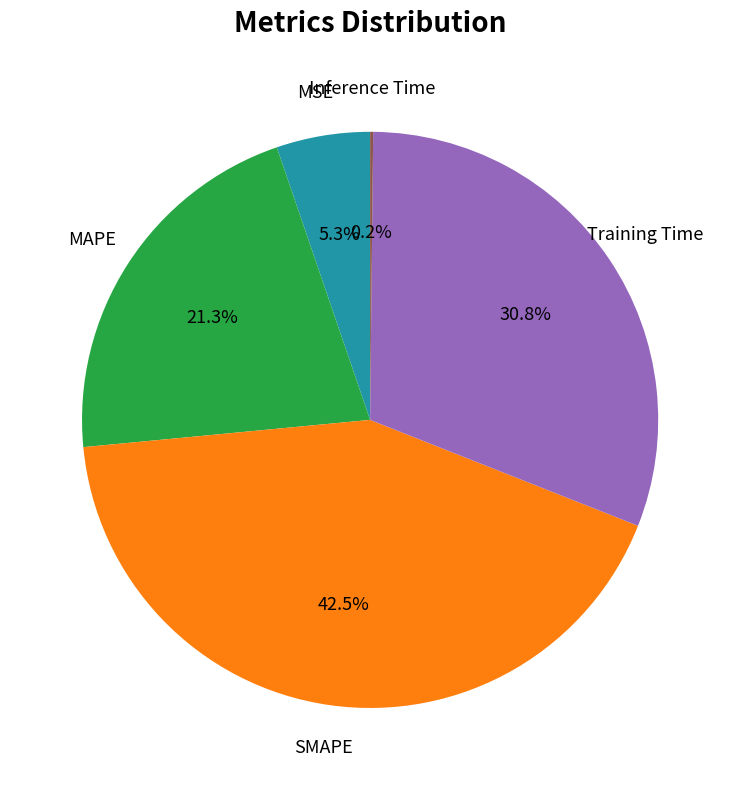

Is there any slice that represents more than half of the pie?

No